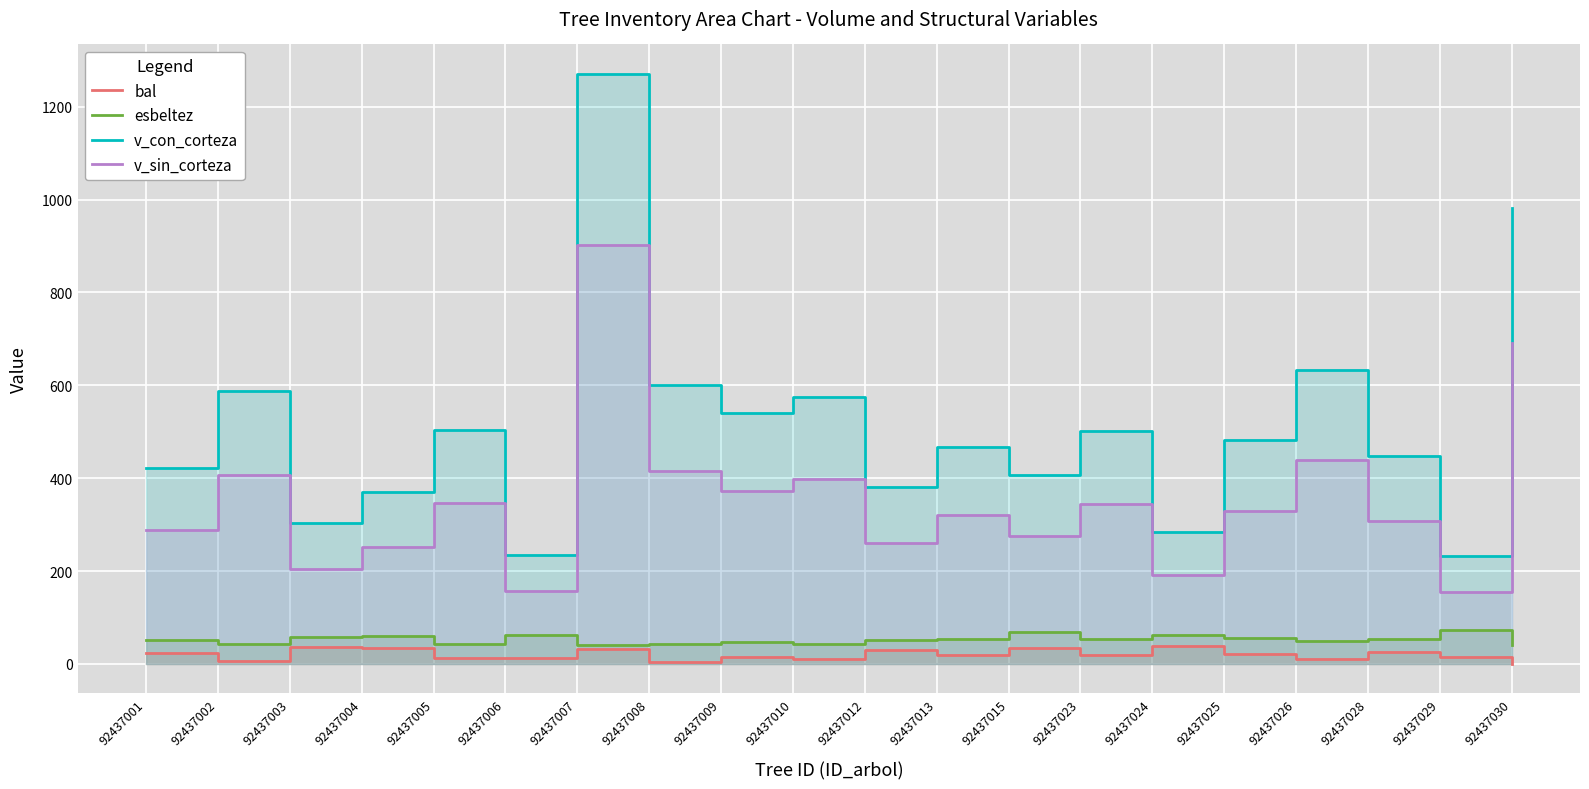

How many lines are shown in the chart?

4